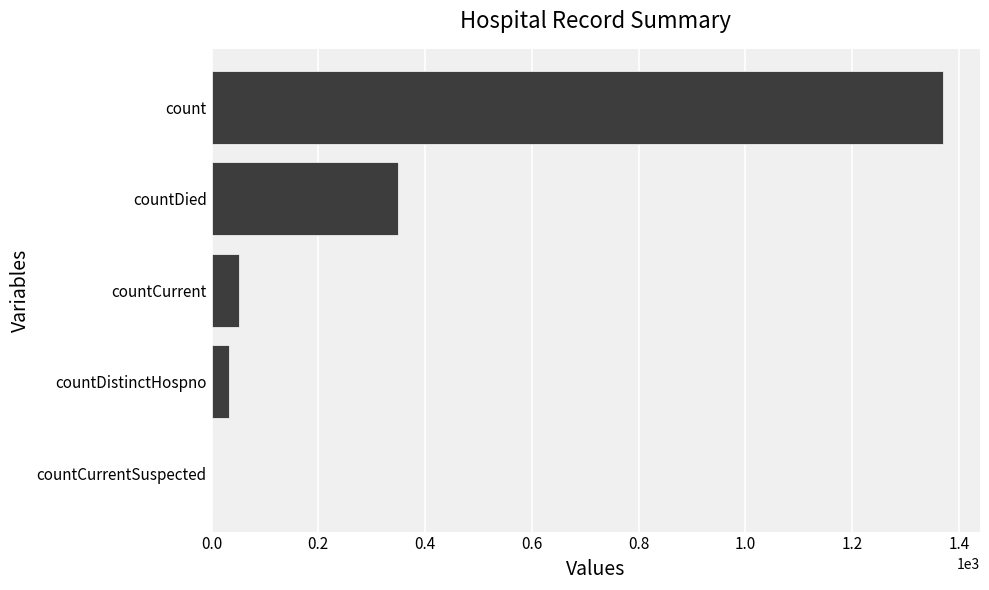

Reading top to bottom, extract all data points from this chart.

count=1371	countDied=349	countCurrent=52	countDistinctHospno=33	countCurrentSuspected=0